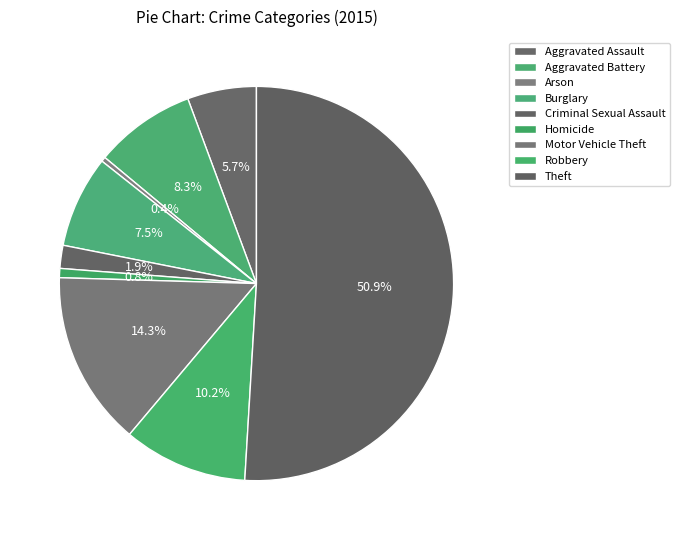

Count the number of slices in the pie.

9